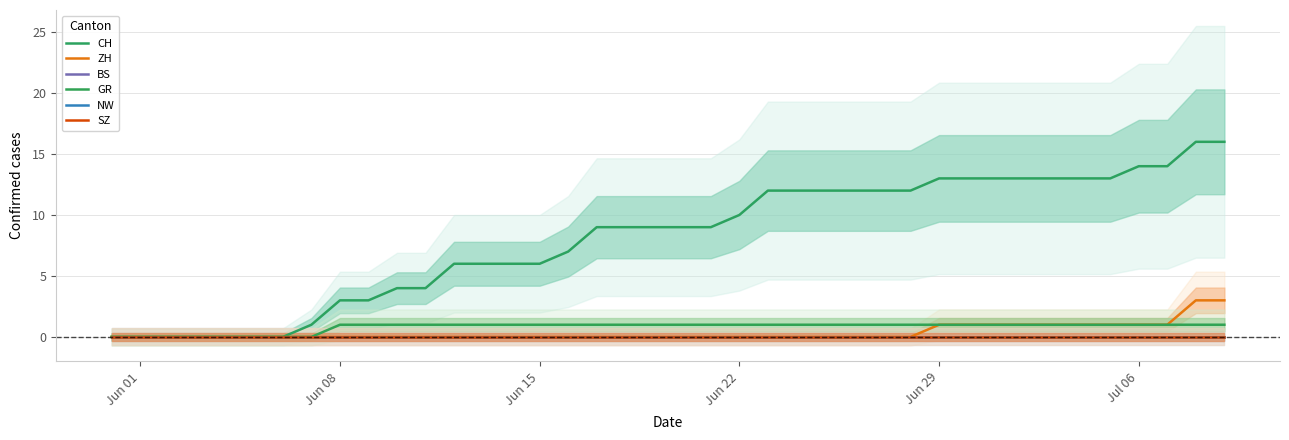

Reading left to right, extract all data points from this chart.

CH: 0	0	0	0	0	0	0	1	3	3	4	4	6	6	6	6	7	9	9	9	9	9	10	12	12	12	12	12	12	13	13	13	13	13	13	13	14	14	16	16
ZH: 0	0	0	0	0	0	0	0	0	0	0	0	0	0	0	0	0	0	0	0	0	0	0	0	0	0	0	0	0	1	1	1	1	1	1	1	1	1	3	3
BS: 0	0	0	0	0	0	0	0	0	0	0	0	0	0	0	0	0	0	0	0	0	0	0	0	0	0	0	0	0	0	0	0	0	0	0	0	0	0	0	0
GR: 0	0	0	0	0	0	0	0	1	1	1	1	1	1	1	1	1	1	1	1	1	1	1	1	1	1	1	1	1	1	1	1	1	1	1	1	1	1	1	1
NW: 0	0	0	0	0	0	0	0	0	0	0	0	0	0	0	0	0	0	0	0	0	0	0	0	0	0	0	0	0	0	0	0	0	0	0	0	0	0	0	0
SZ: 0	0	0	0	0	0	0	0	0	0	0	0	0	0	0	0	0	0	0	0	0	0	0	0	0	0	0	0	0	0	0	0	0	0	0	0	0	0	0	0